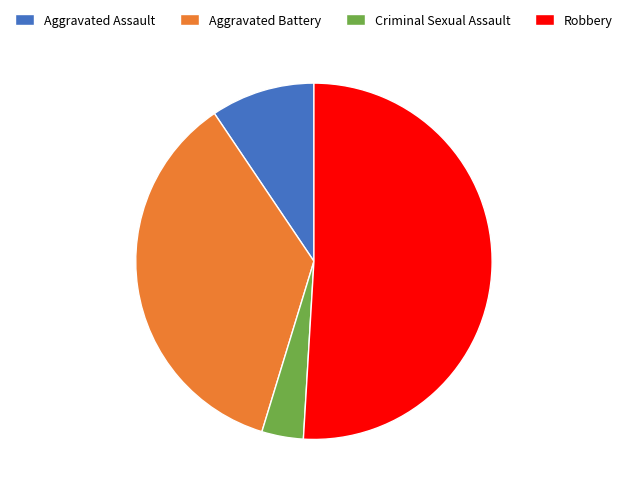

Is it true that Aggravated Assault is 9% of the pie?

True